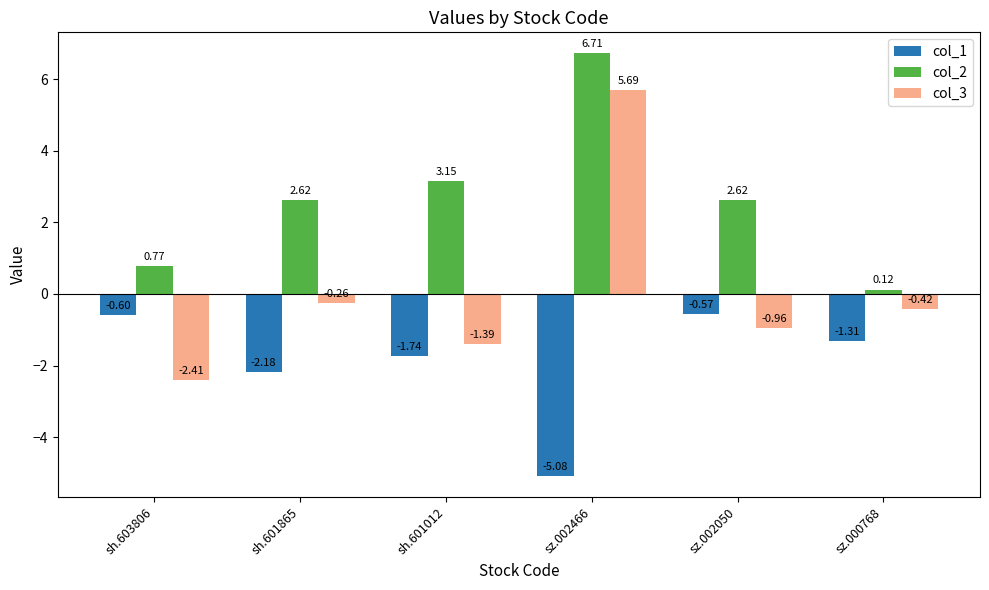

What is the maximum value shown in the chart?

6.7